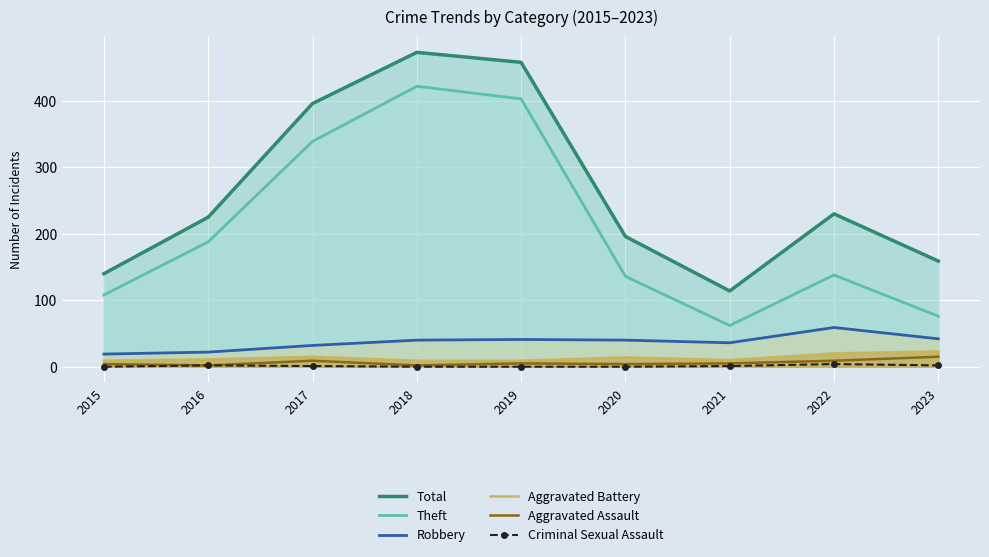

At which category is the sum across all series the highest?

2018